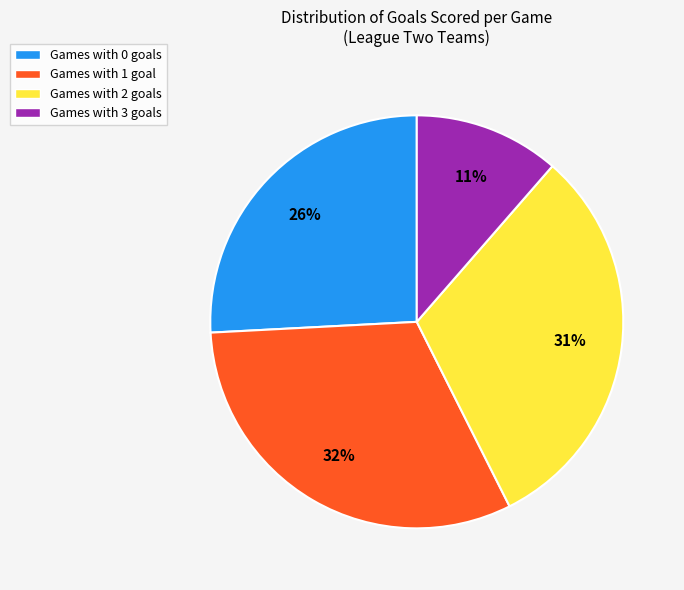

To the nearest percent, what is the difference between the Games with 2 goals and Games with 0 goals slice percentages?

5%